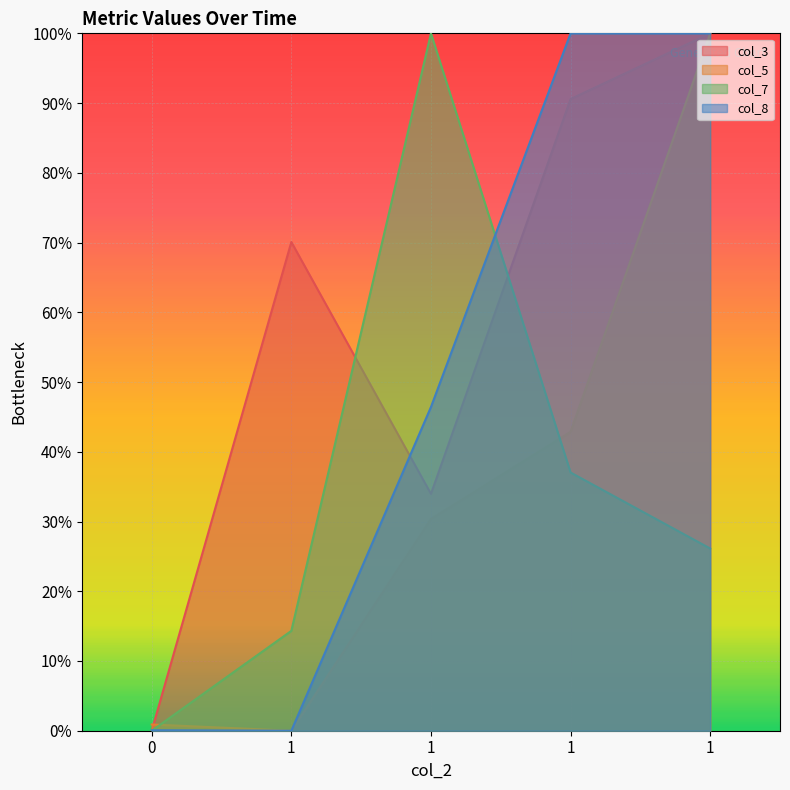

Is the value of col_3 at 1 greater than the value of col_8 at 1?

Yes